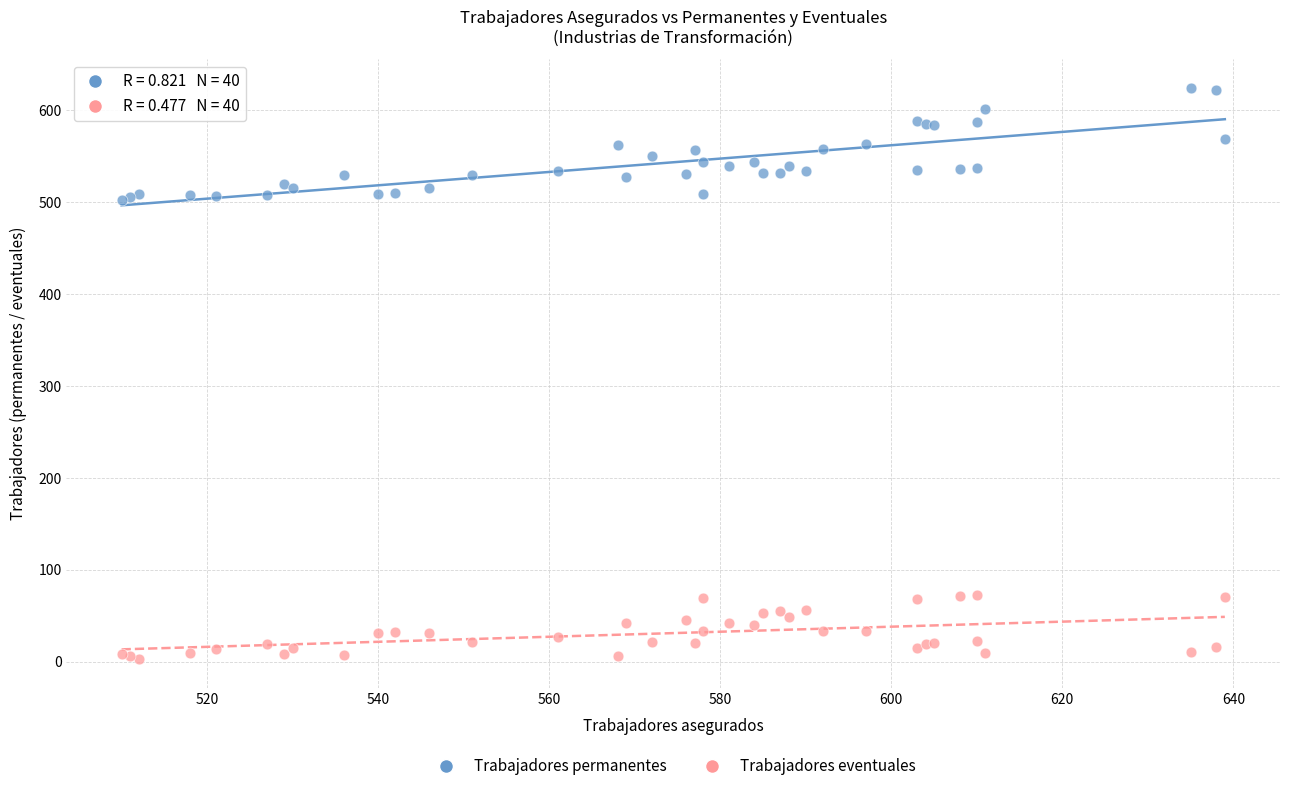

Which series reaches the minimum Y coordinate?

Trabajadores eventuales